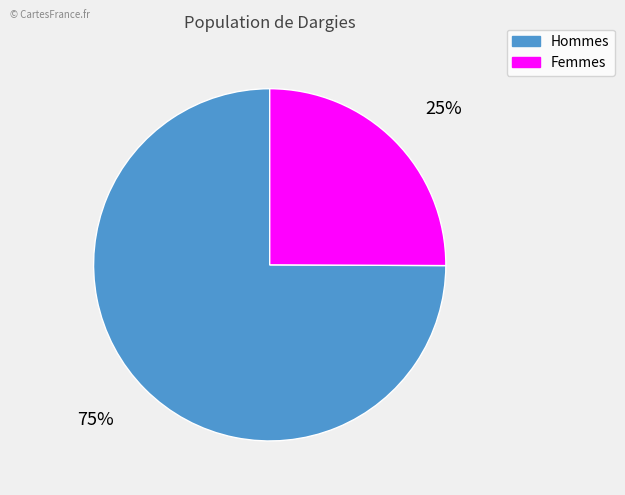

To the nearest percent, what is the average slice percentage?

50%